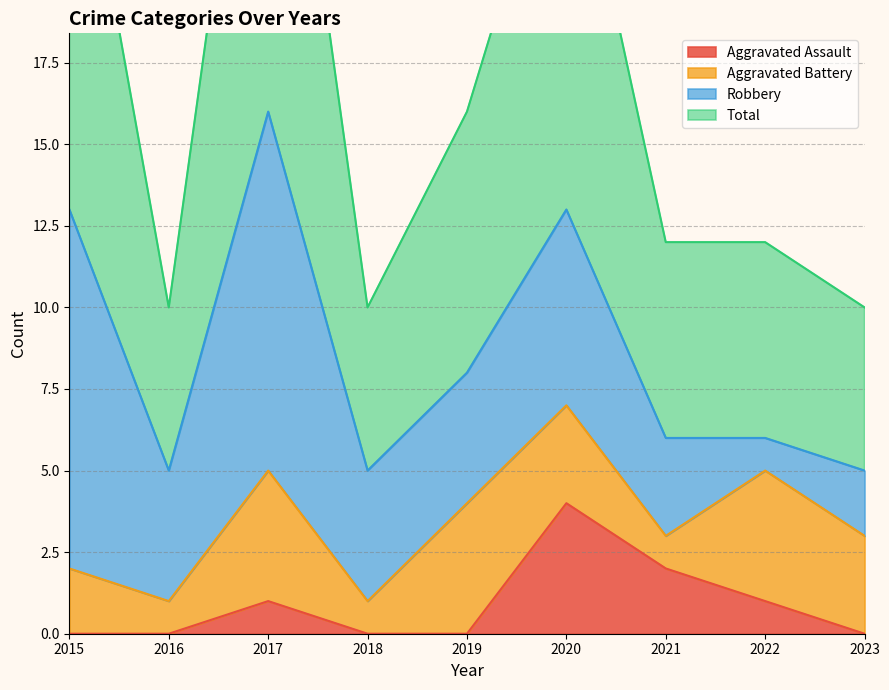

True or false: Aggravated Assault has more than 0 interior local peaks.

True